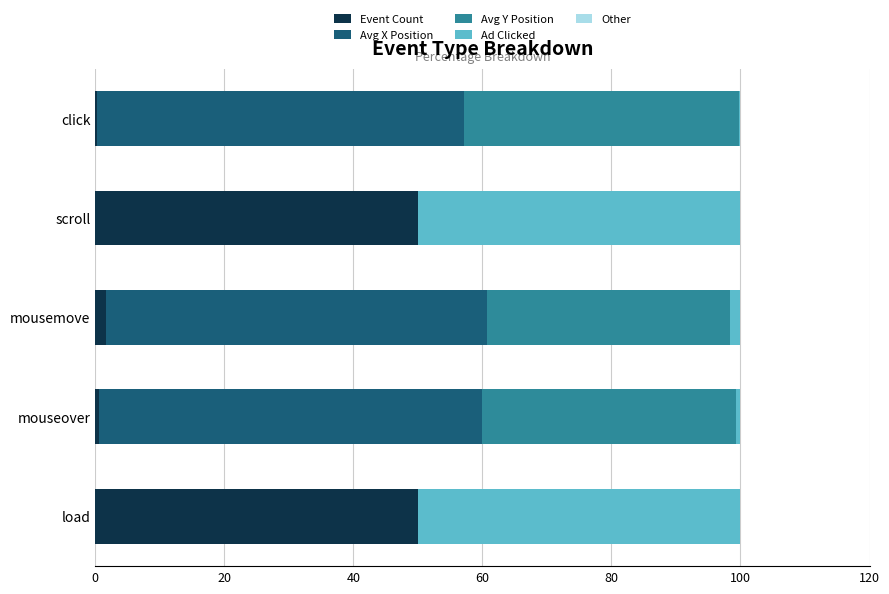

What is the maximum value for Event Count?

50.0